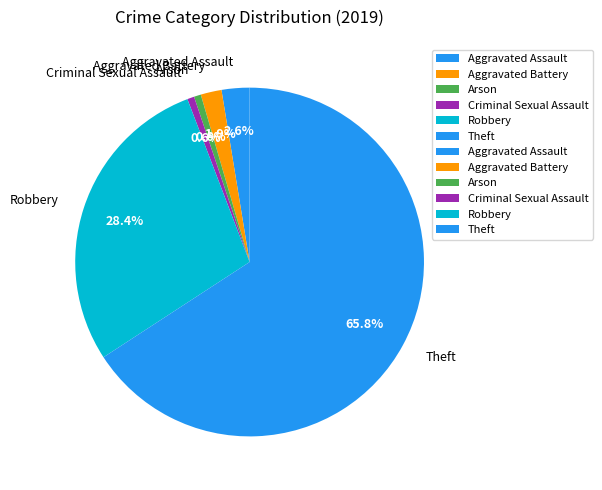

Count the number of slices in the pie.

6